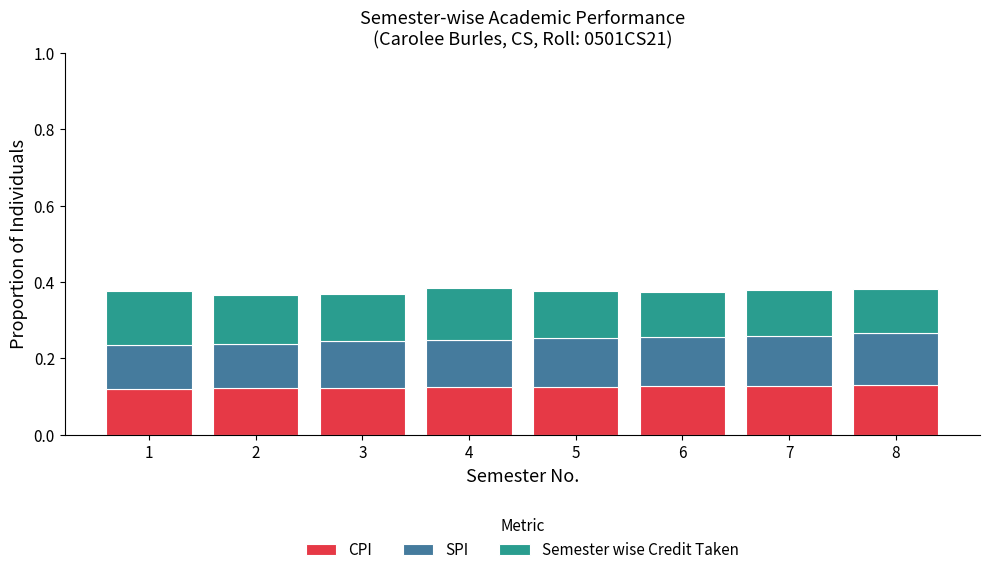

Is it true that CPI equals 0.2 at 1?

False